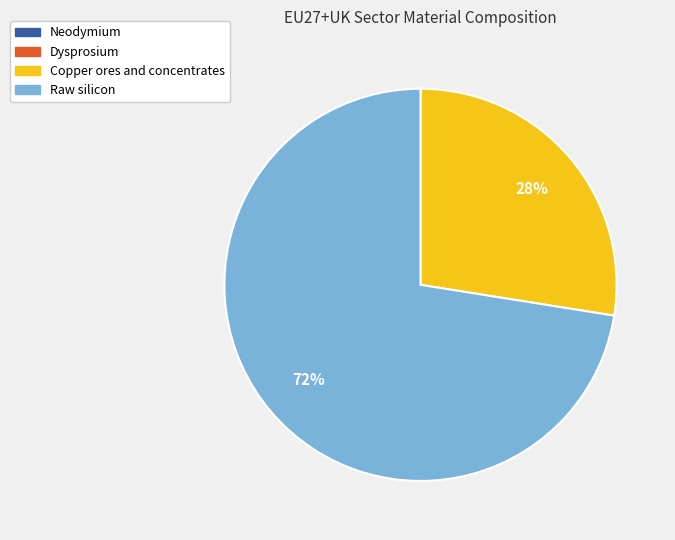

What percentage is the Raw silicon slice, to the nearest percent?

72%